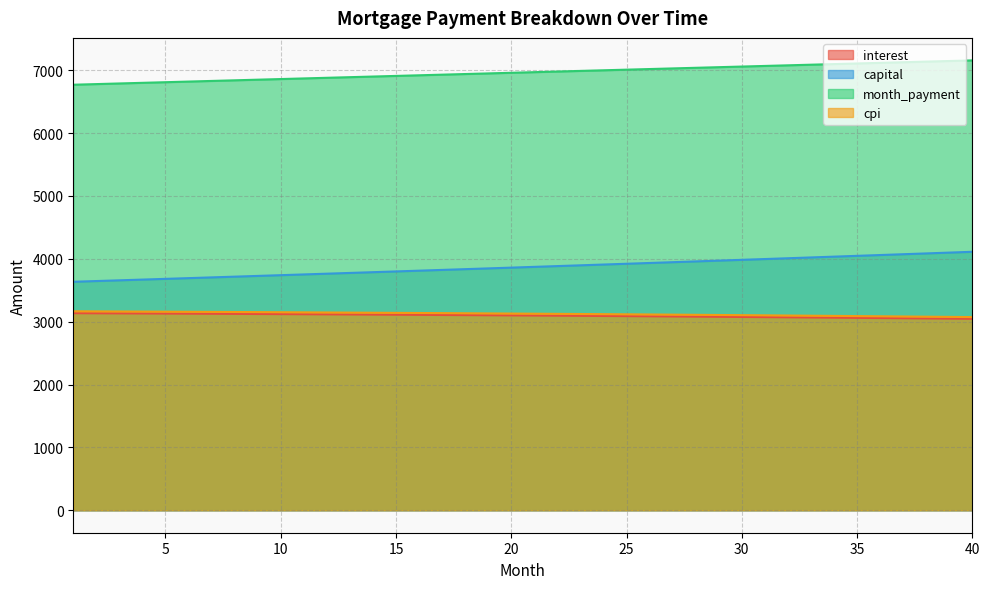

List the series in order of their peak value, lowest first.

interest, cpi, capital, month_payment